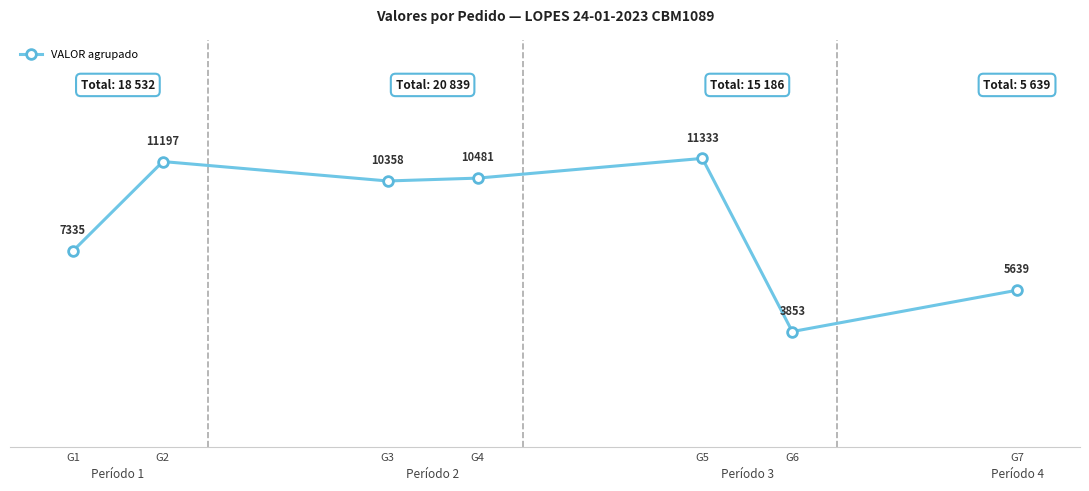

What is the average value?

8599.3